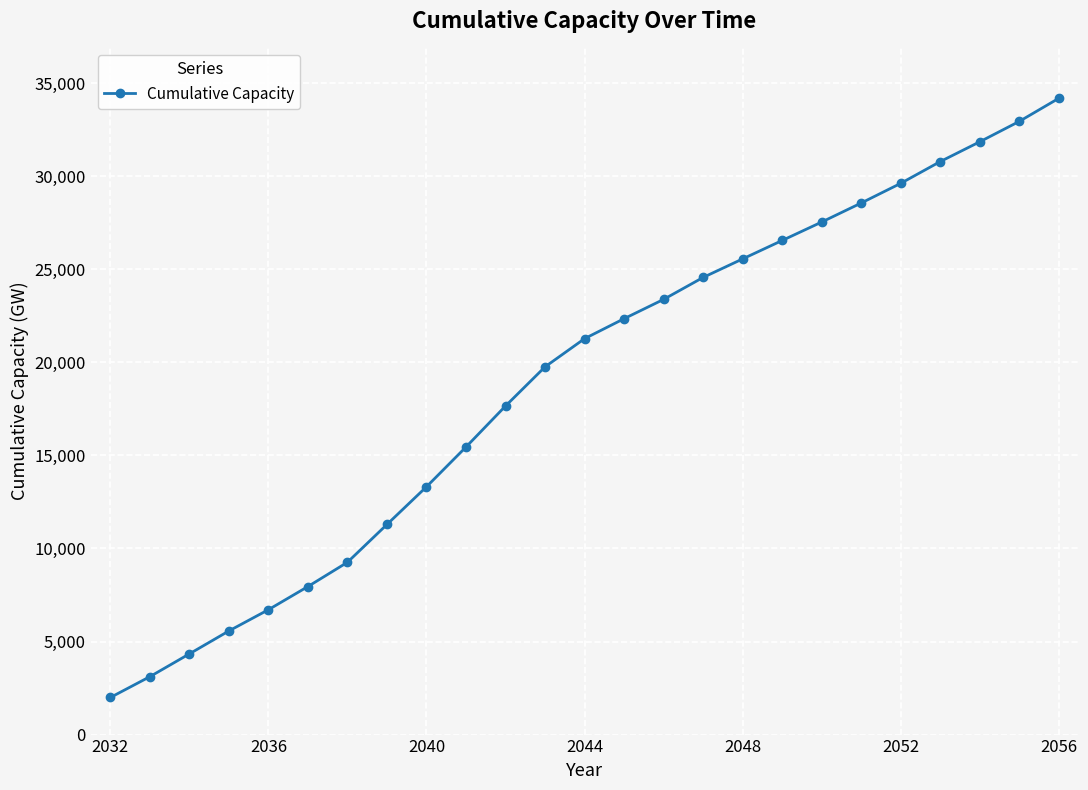

What is the value of the 22nd point from the left?

30778.8